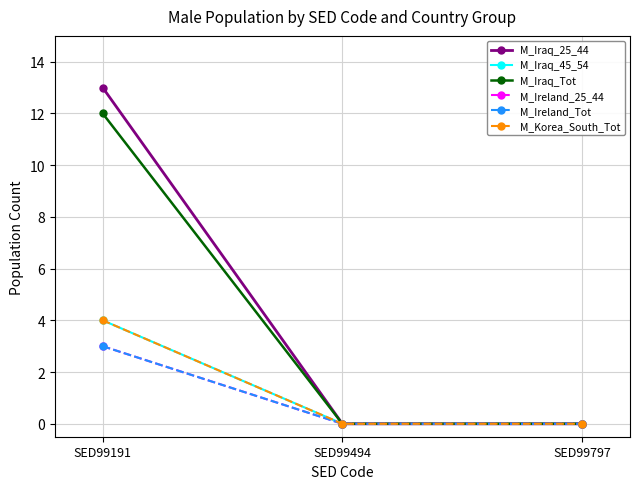

At which label does M_Iraq_25_44 reach its minimum?

SED99494